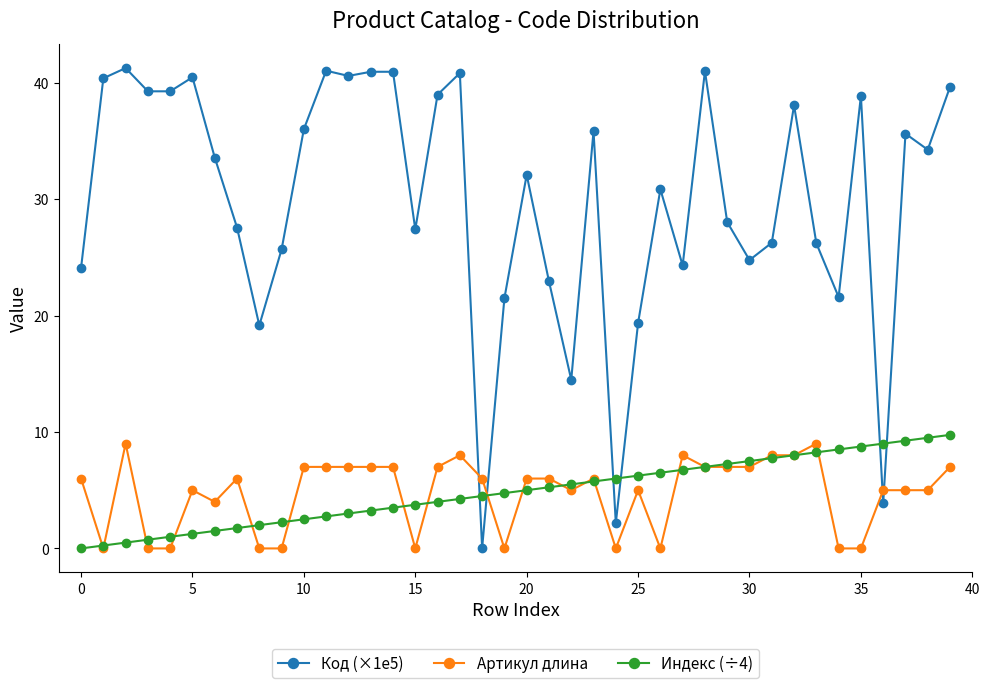

Which series has the widest spread of values?

Код (×1e5)